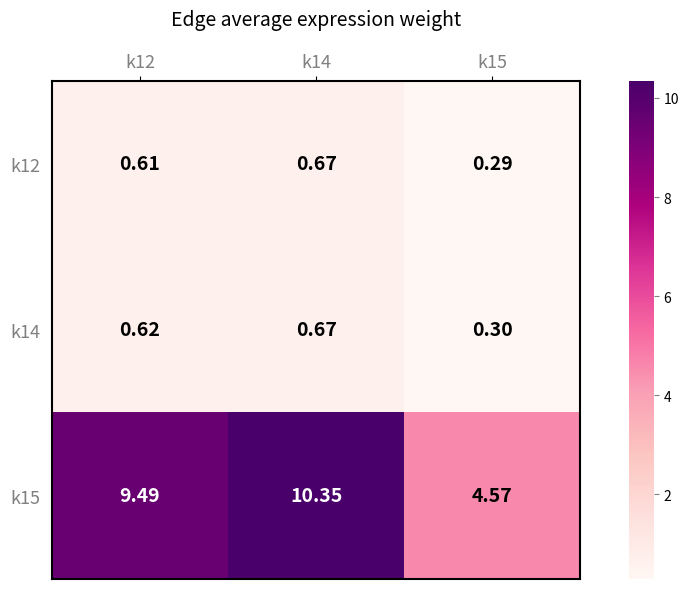

Is the value of k14 at k14 greater than the value of k12 at k15?

Yes